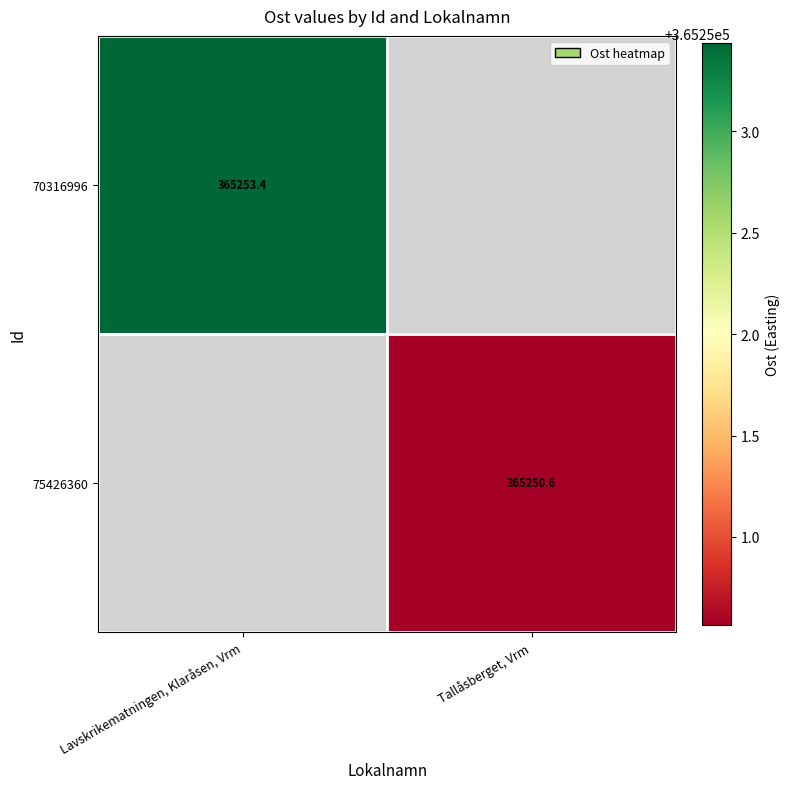

Is the value of 75426360 at Tallåsberget, Vrm greater than the value of 70316996 at Lavskrikematningen, Klaråsen, Vrm?

No